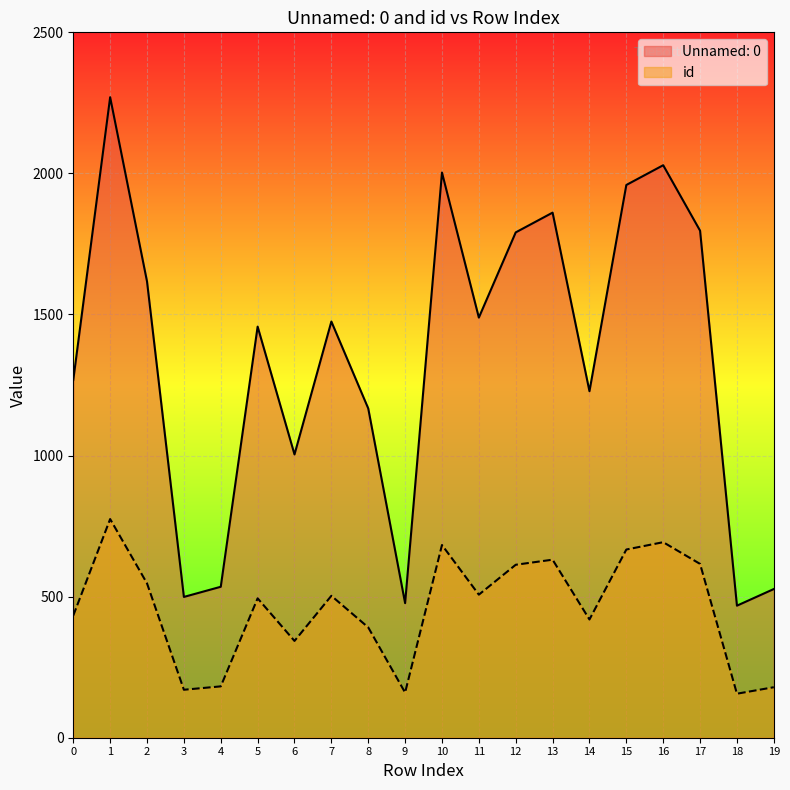

Where is the first local minimum for Unnamed: 0?

3